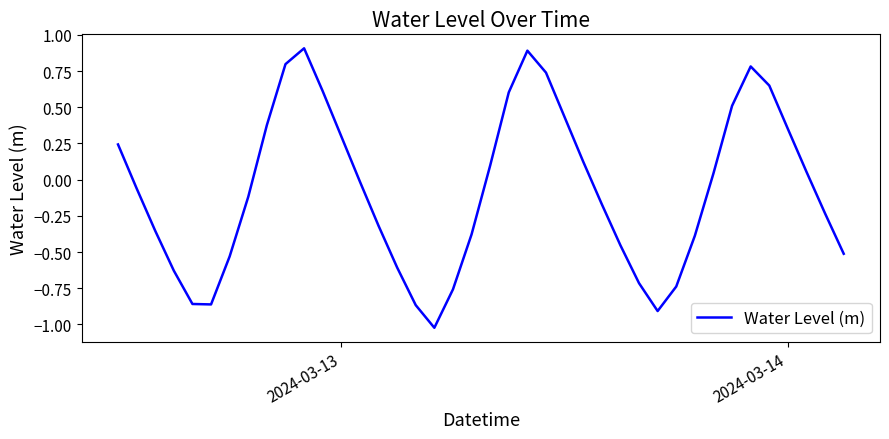

True or false: there are more than 2 points higher than both neighbors.

True